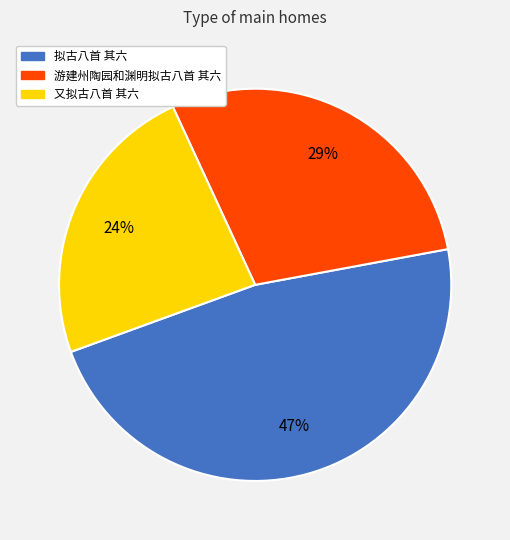

Is there any slice that represents more than half of the pie?

No